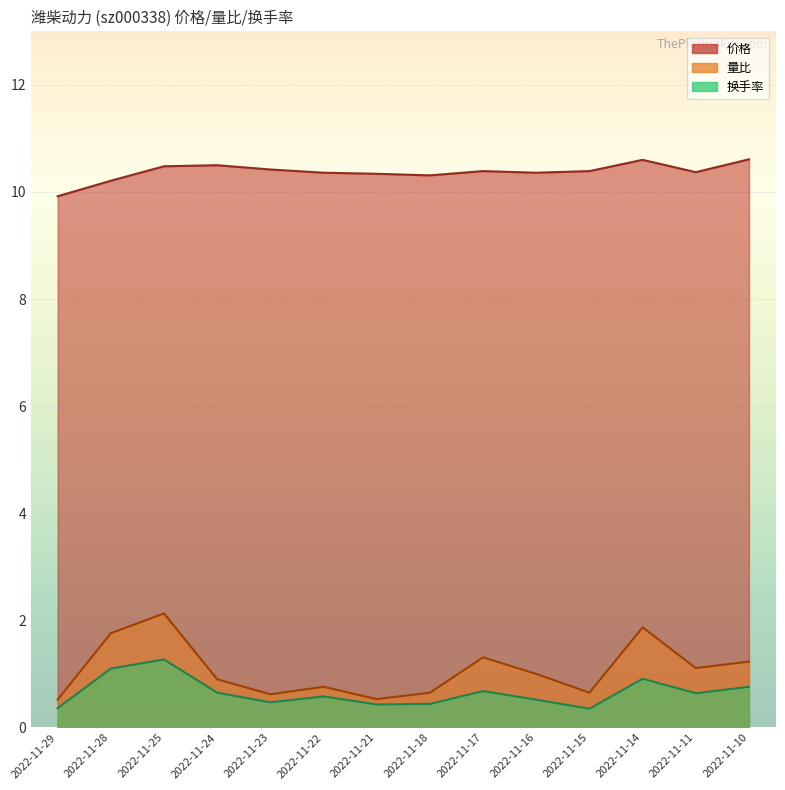

Where is 换手率 nearest to the value 0?

2022-11-15